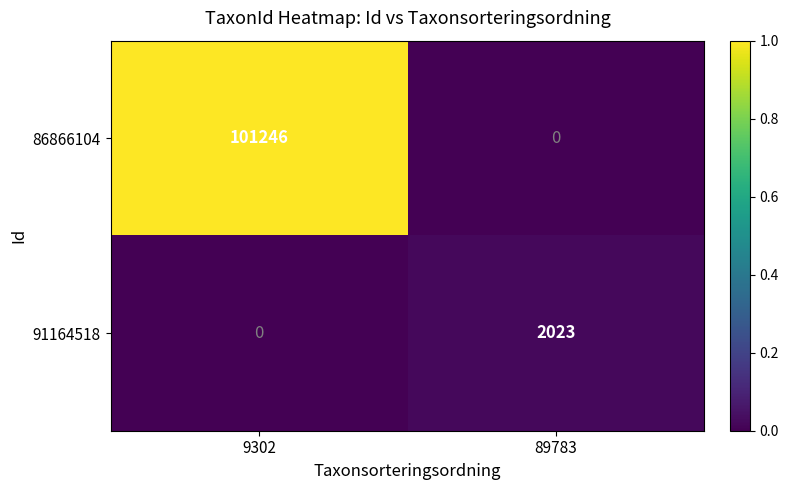

At which label is 91164518 closest to 1011?

9302